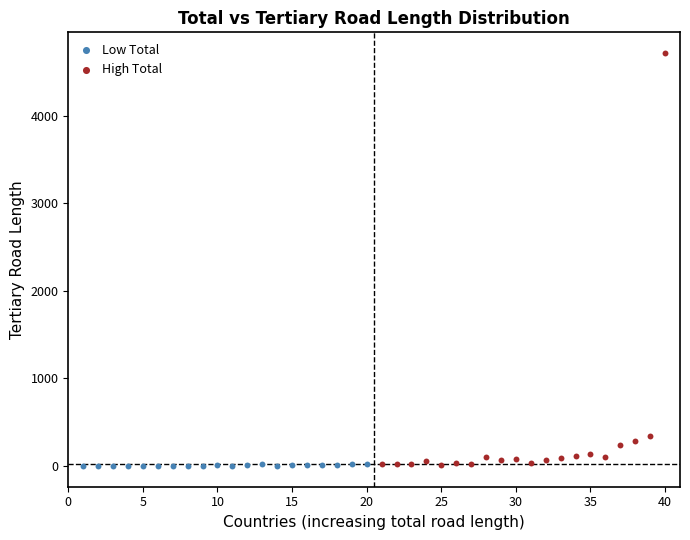

Which series has the widest spread of Y values?

High Total